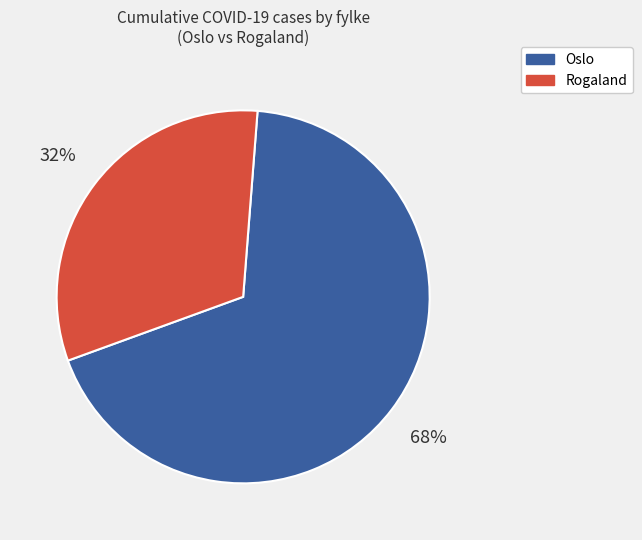

Which slice is the smallest?

Rogaland